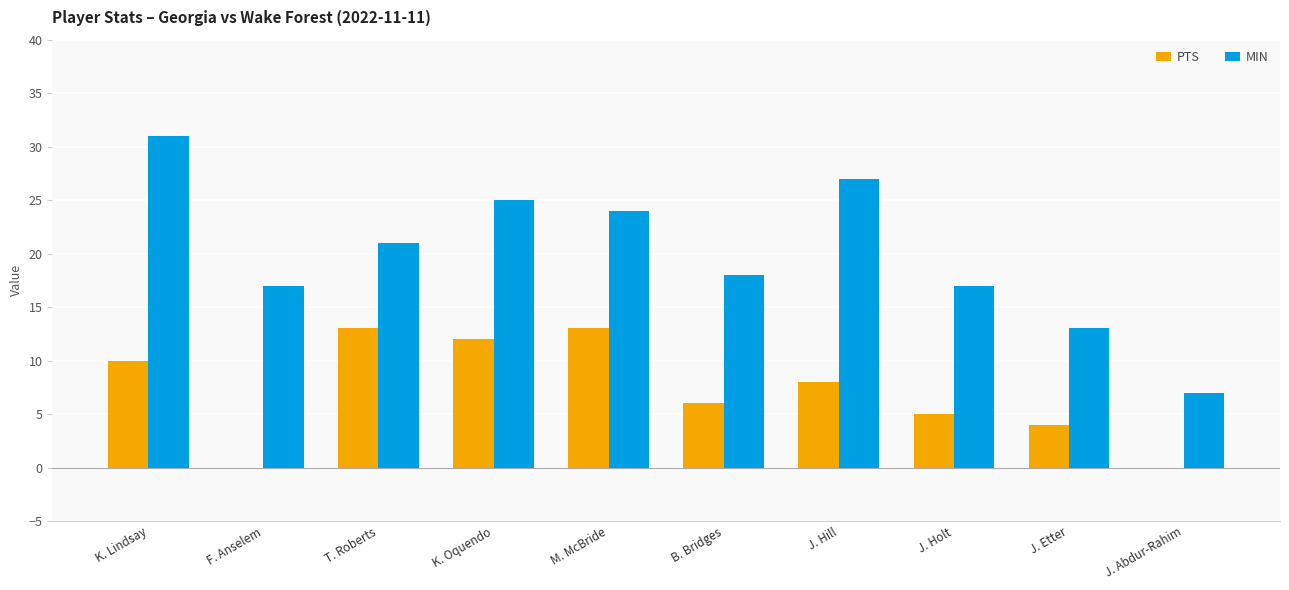

Count the number of categories in the chart.

10